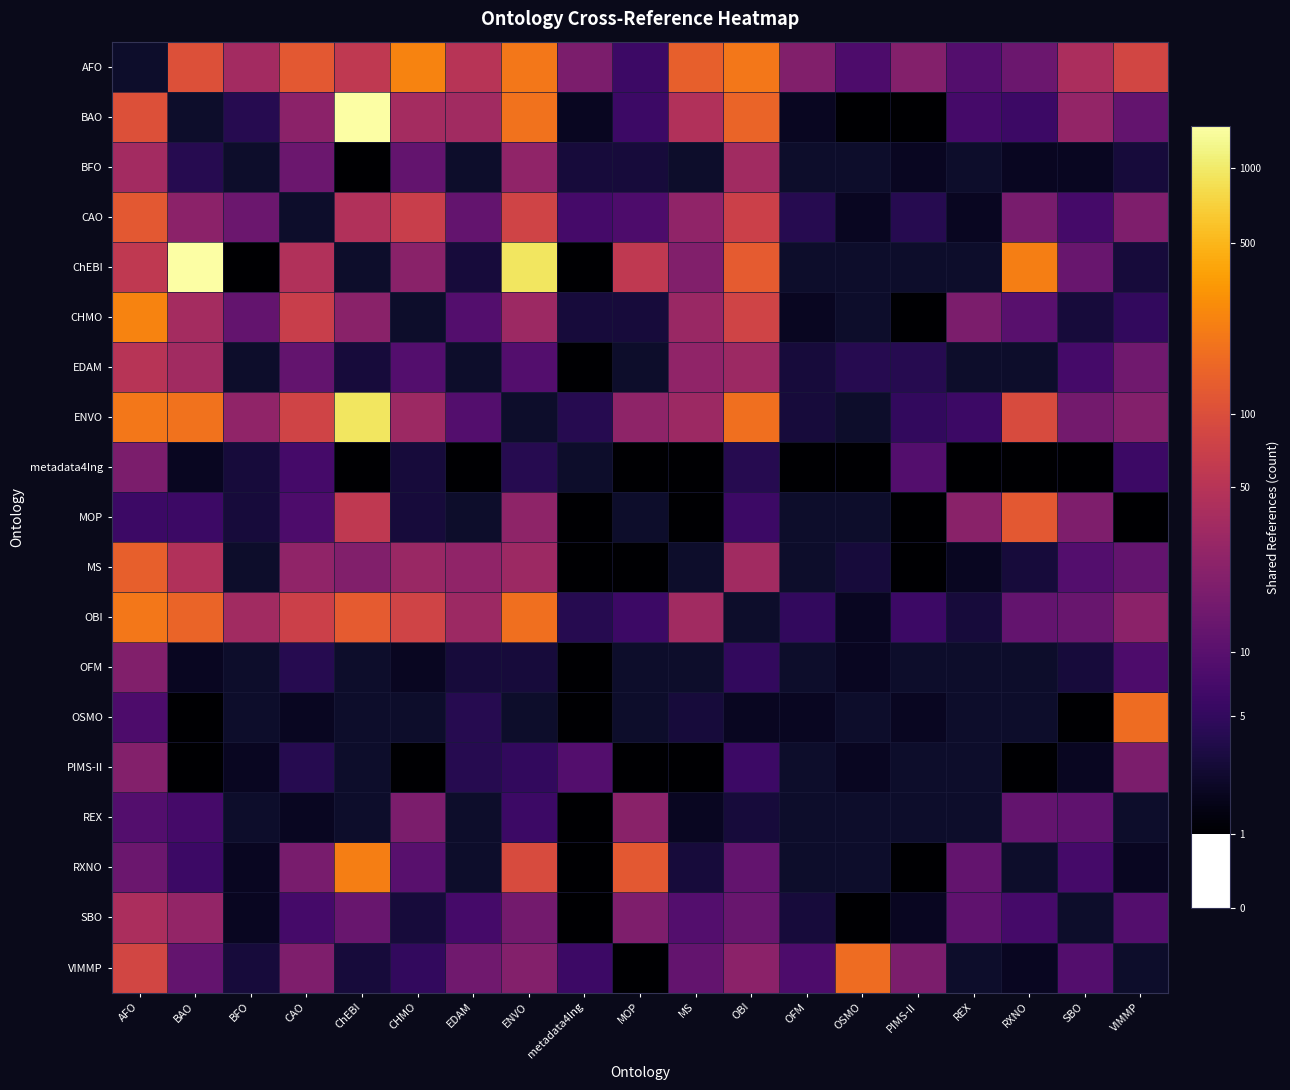

Is it true that BFO equals 0.2 at RXNO?

False